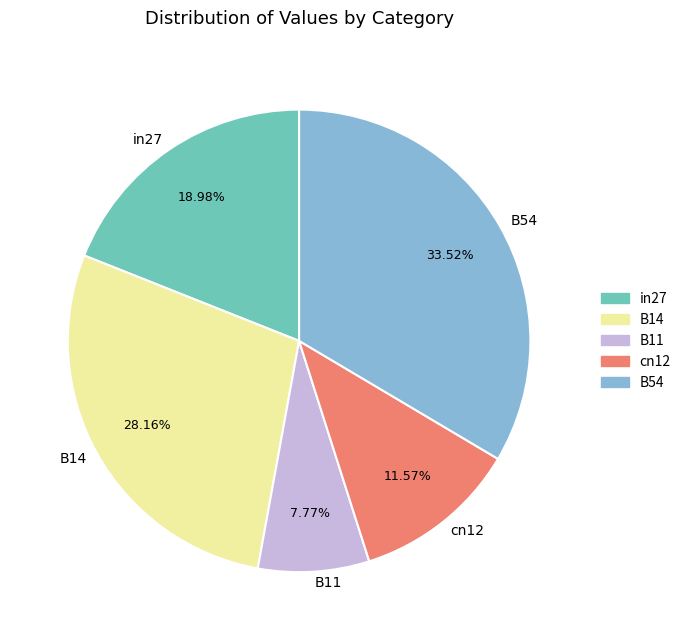

Does any single category account for the majority?

No